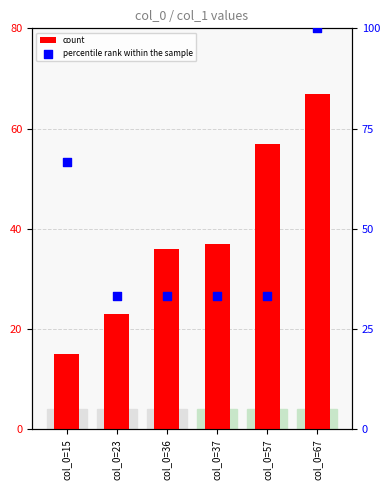

Which series has the largest total across all categories?

percentile rank within the sample